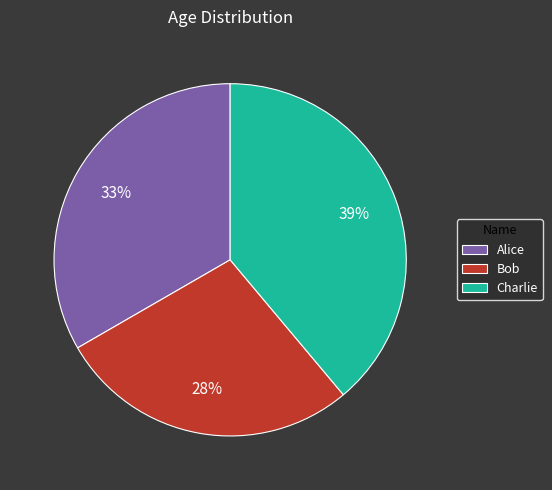

Which category has the smallest portion of the pie?

Bob